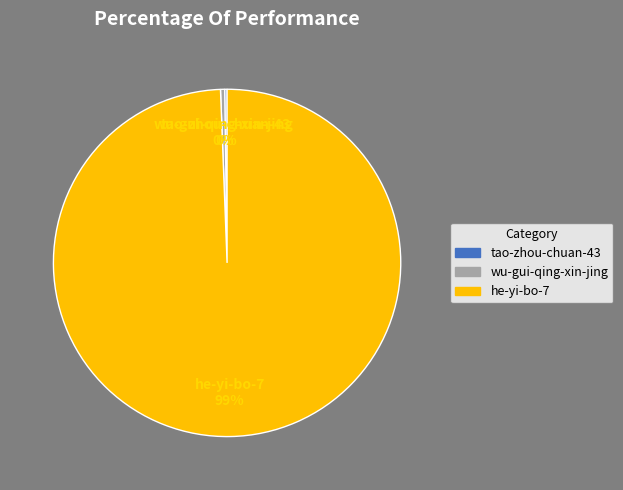

To the nearest percent, what is the average slice percentage?

33%